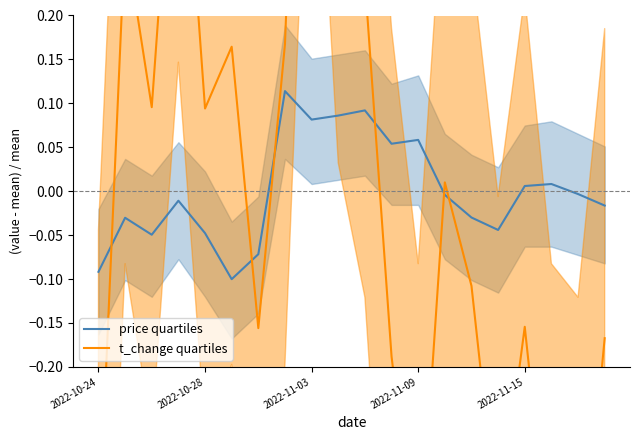

Is the value of price quartiles at 7 greater than the value of t_change quartiles at 2022-10-24?

Yes